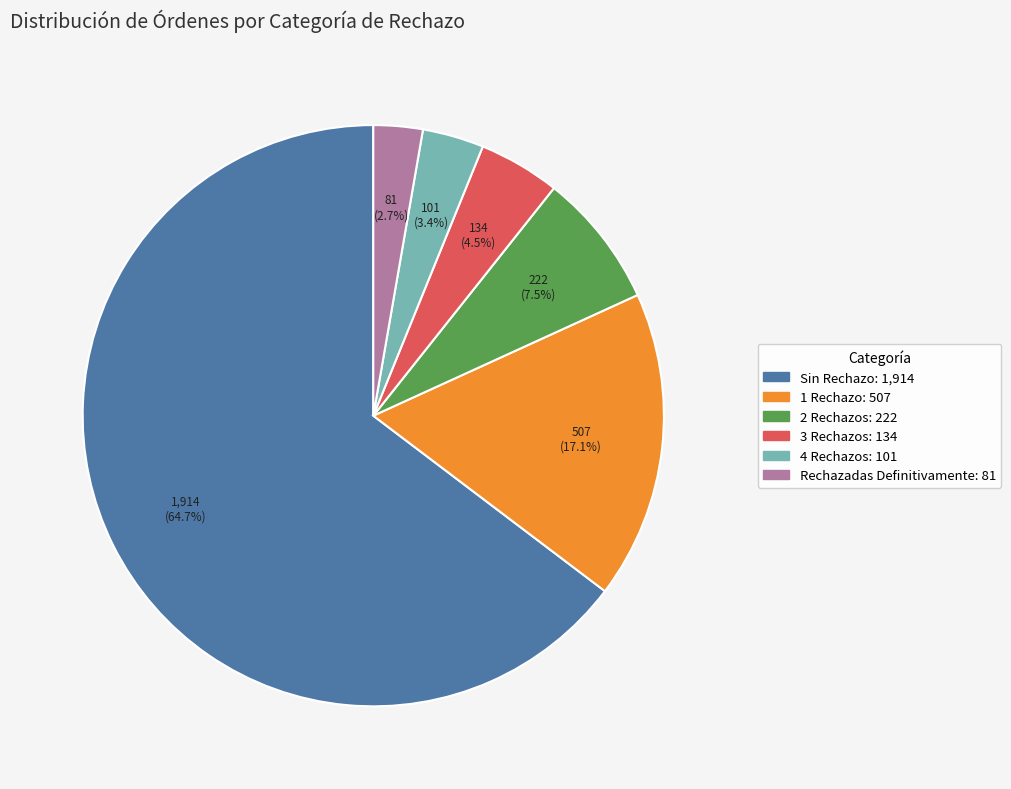

What portion of the pie excludes 2 Rechazos?

92.5%